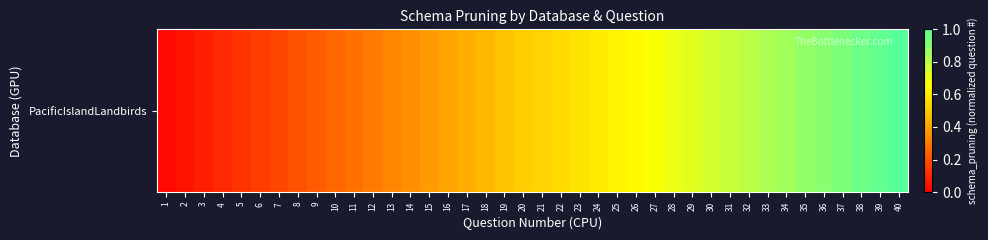

What is the maximum value shown in the chart?

1.0